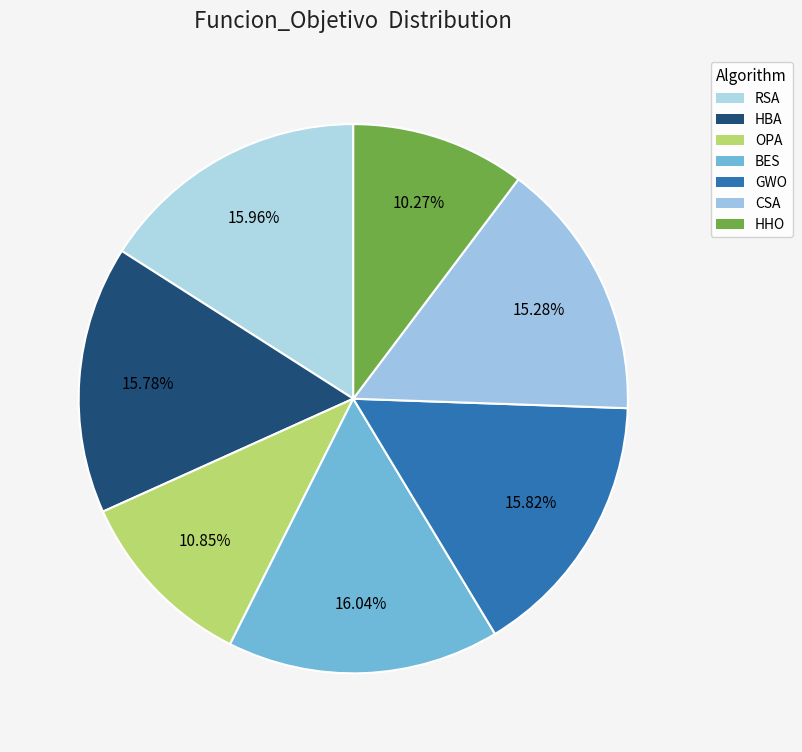

How much of the chart is everything except GWO?

84.2%